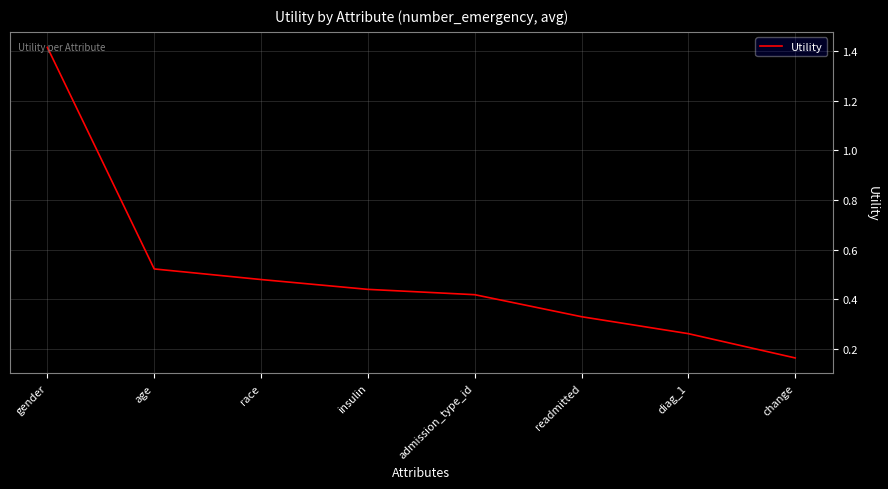

Between change and diag_1, which is larger?

diag_1